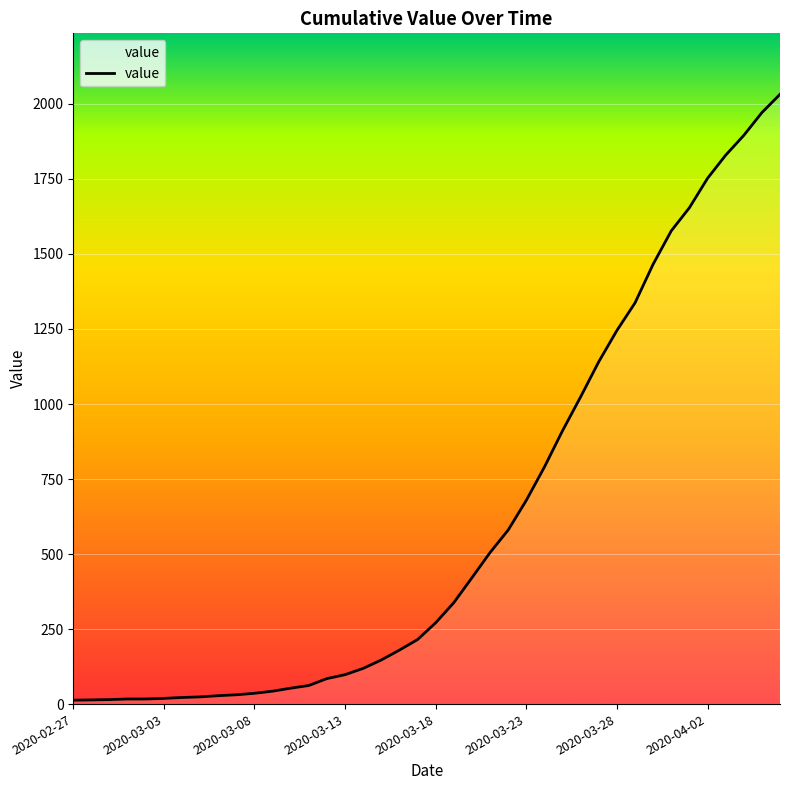

What is the maximum value shown in the chart?

2032